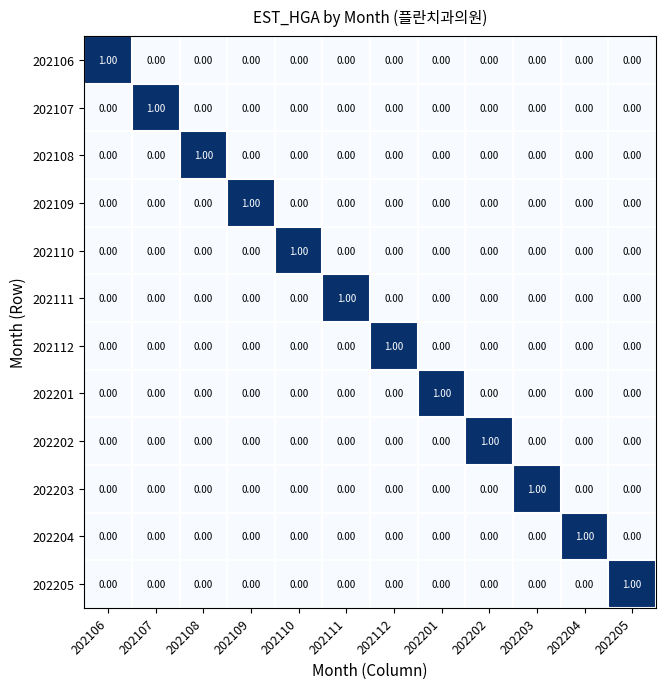

How many distinct data groups are displayed?

12